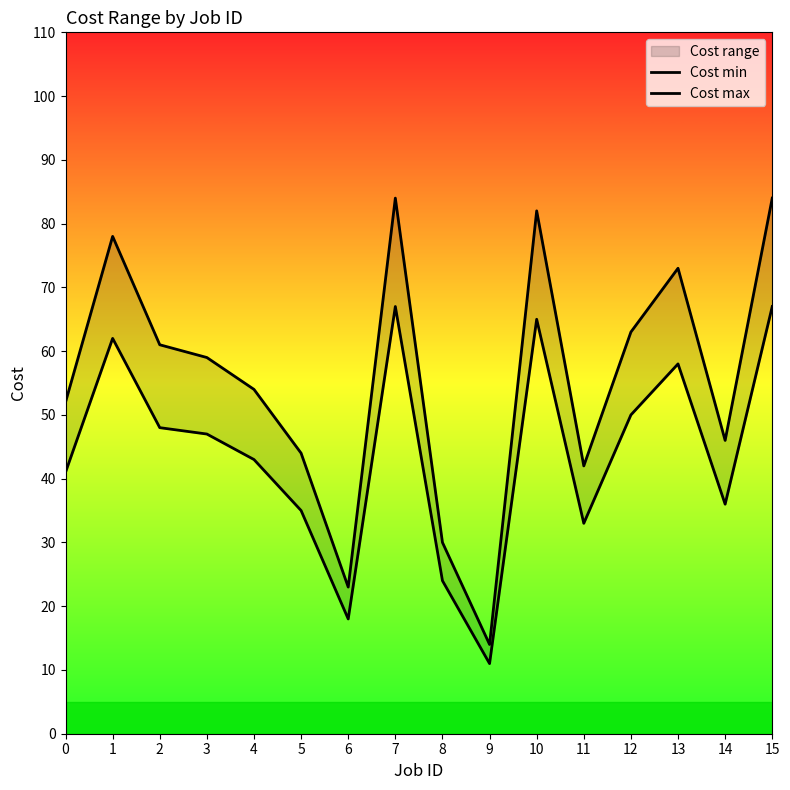

What is the difference between the Cost max values at 3 and 5?

15